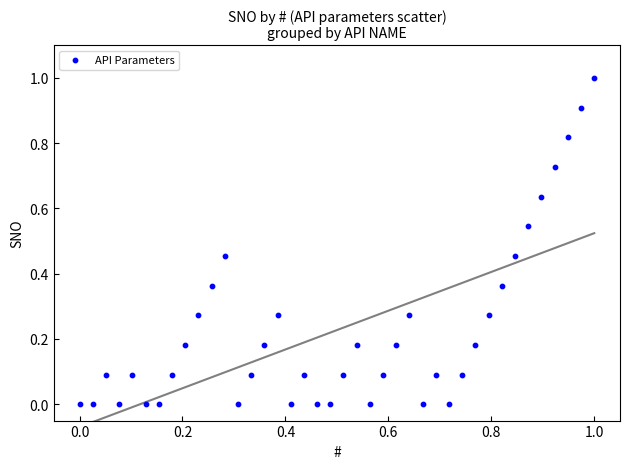

What is the range of Y values (max minus min)?

1.0